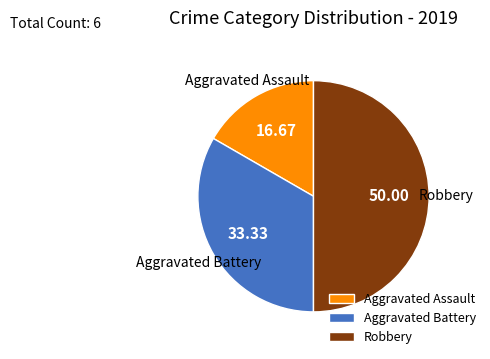

The Aggravated Battery slice represents 33% of the pie. True or false?

True